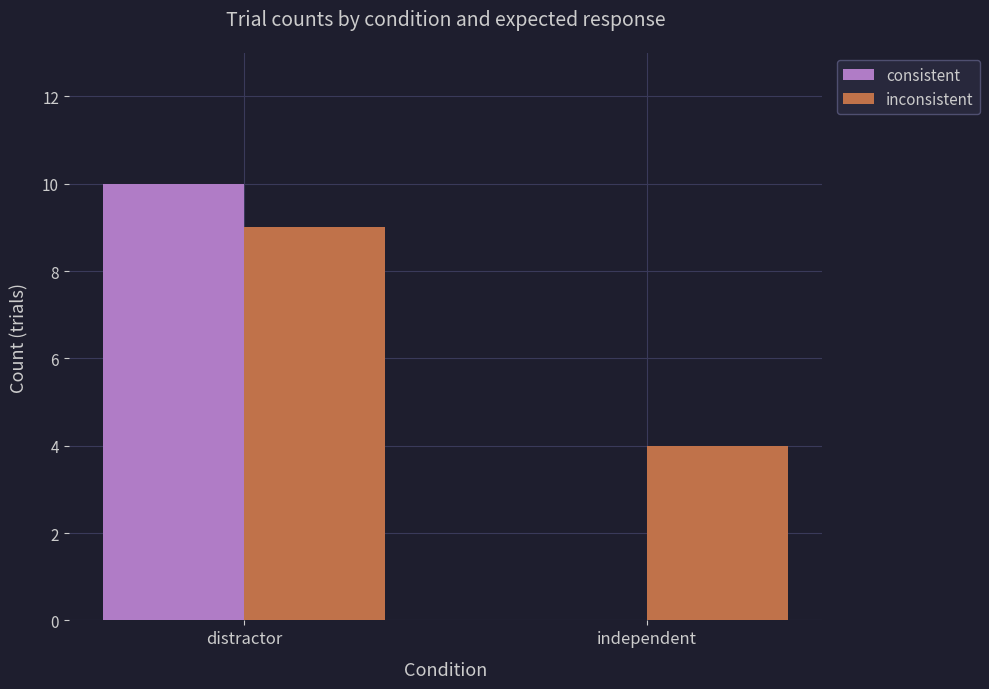

The value of inconsistent at independent is 4. True or false?

True